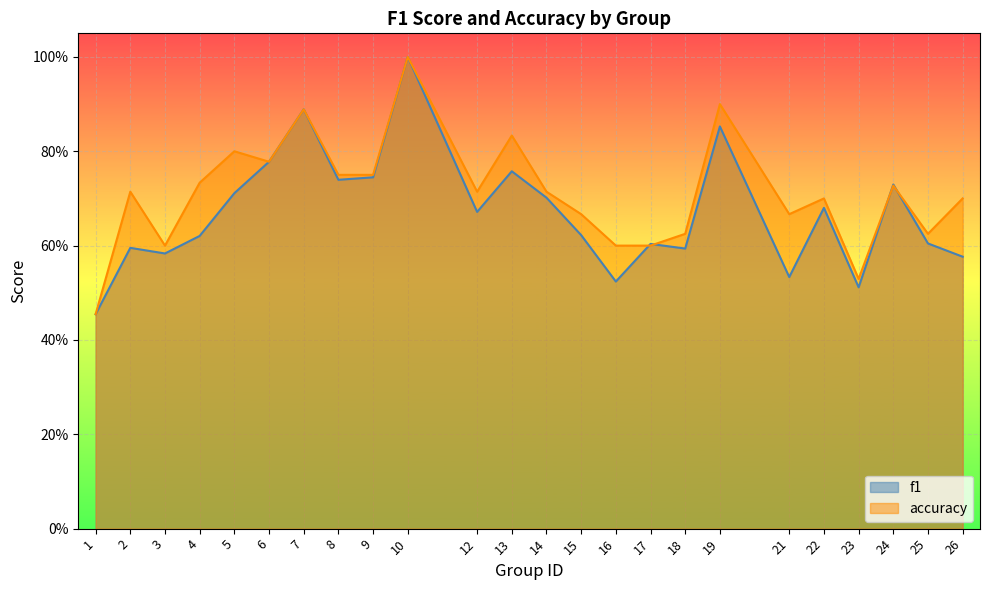

What is the minimum value for accuracy?

0.5